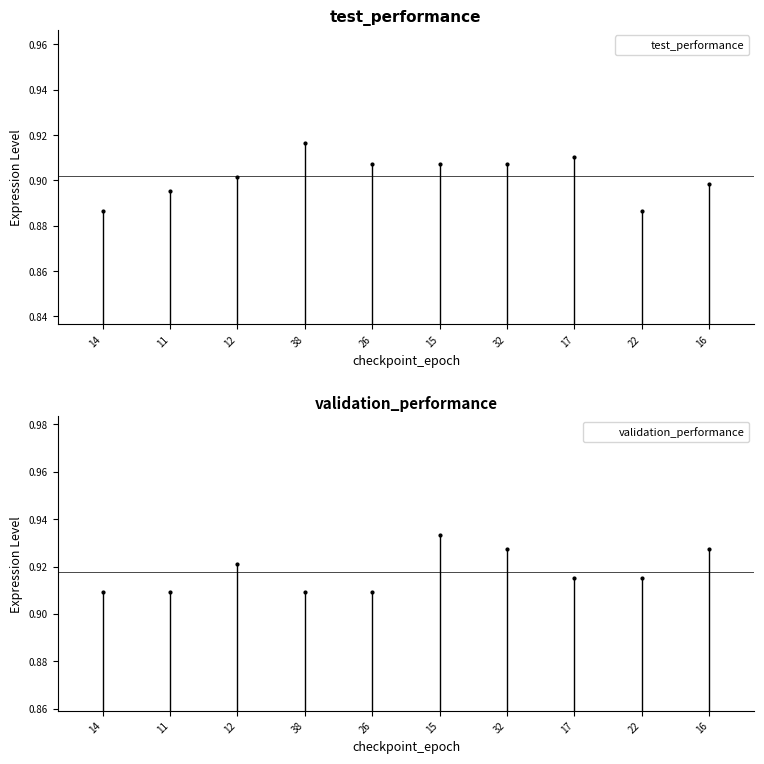

What is the label of the 2nd bar from the left?

11